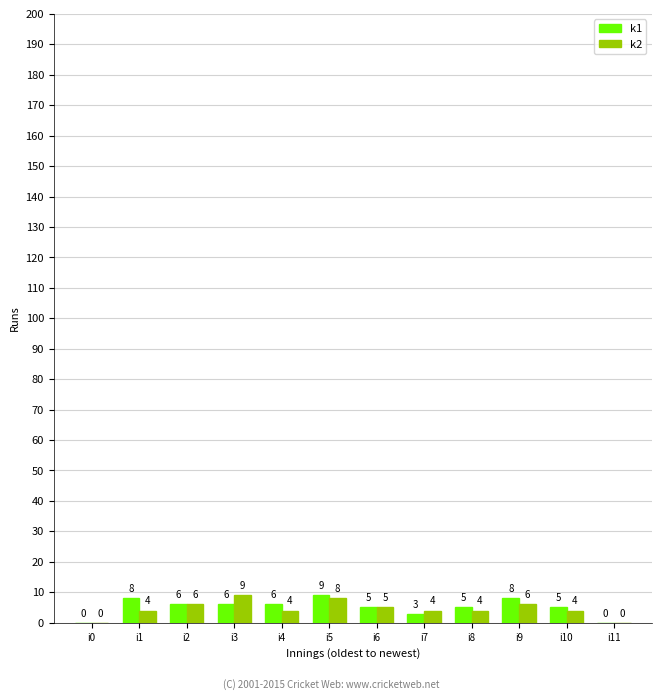

At which category is the sum across all series the highest?

i5